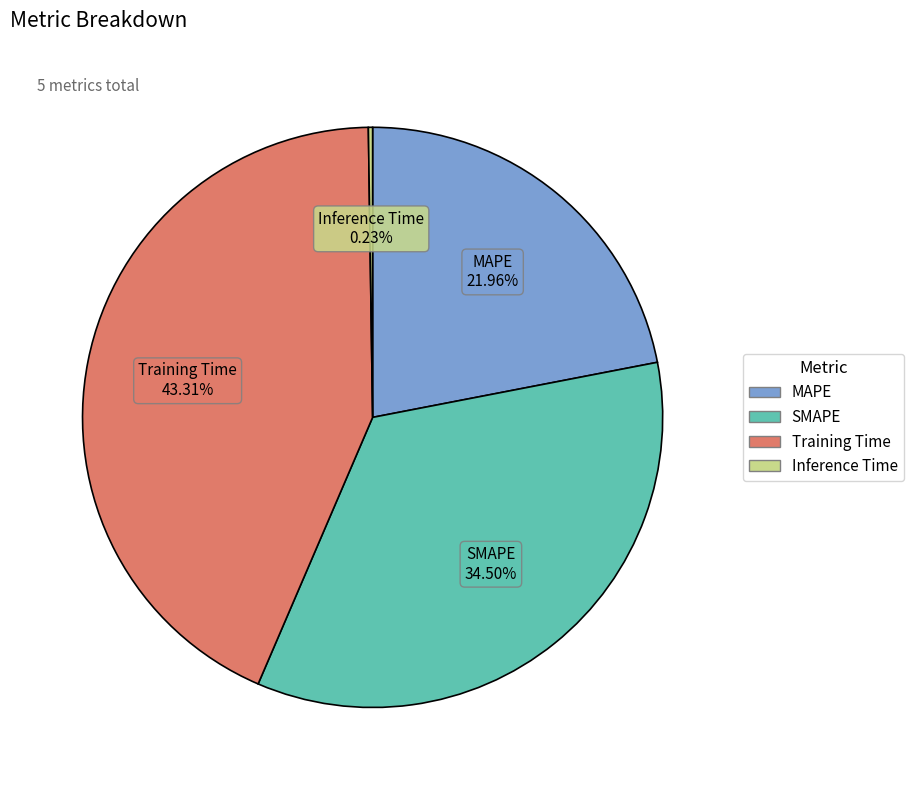

True or false: MAPE accounts for 22% of the total.

True